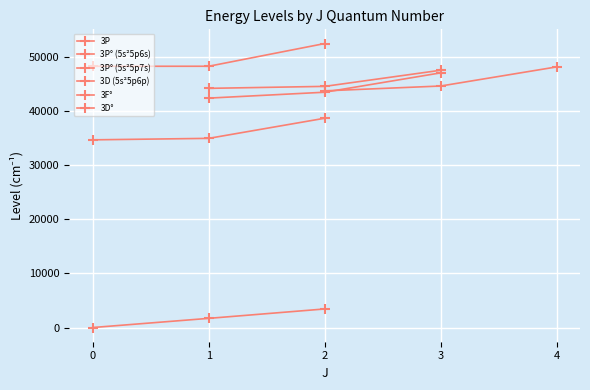

What is the maximum value shown in the chart?

52415.9